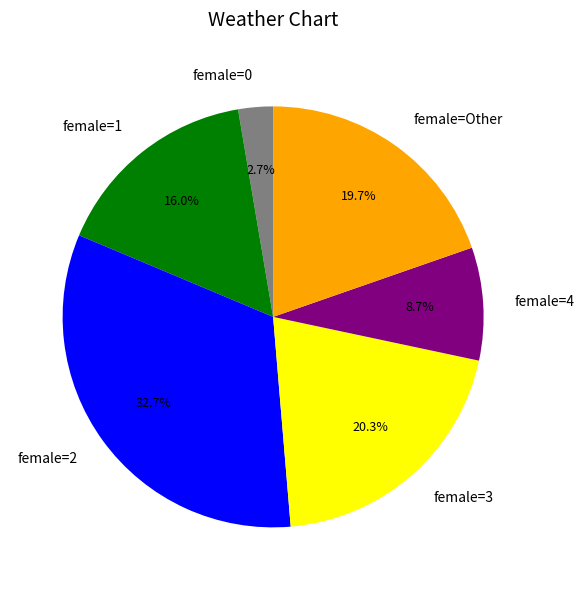

Is there any slice that represents more than half of the pie?

No